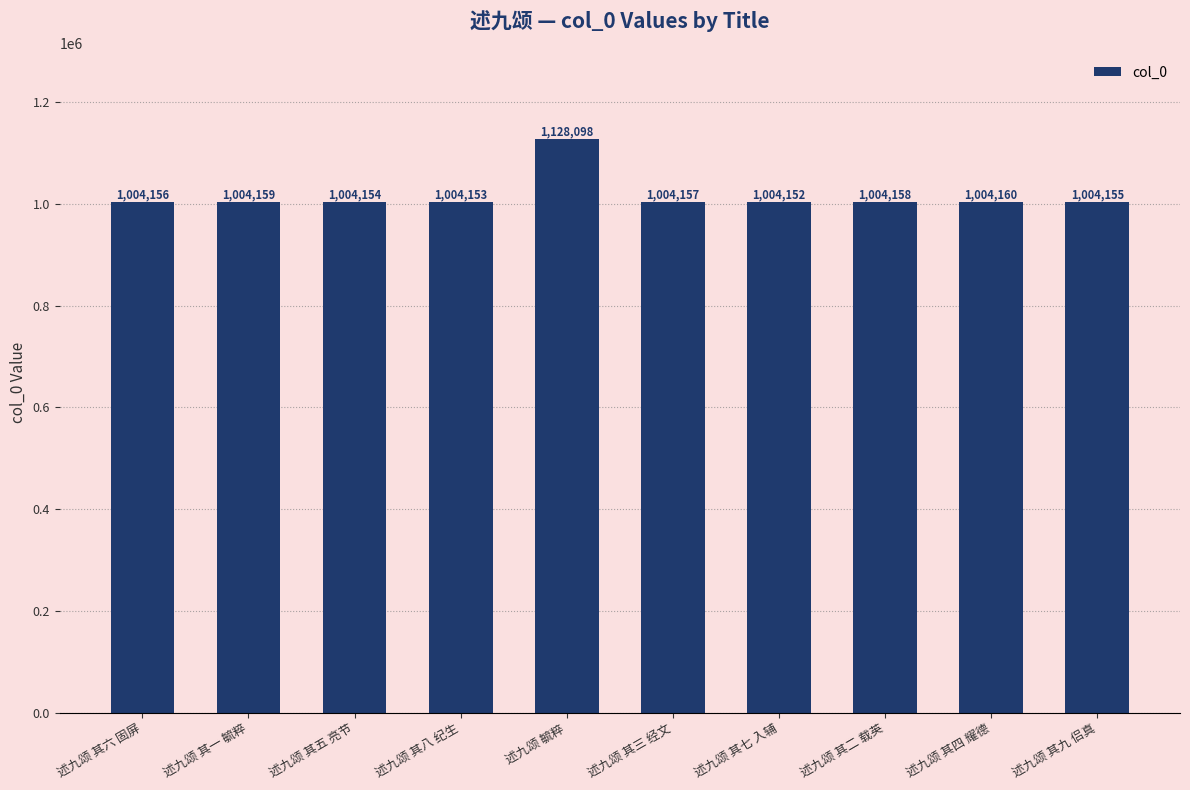

What is the average value?

1016550